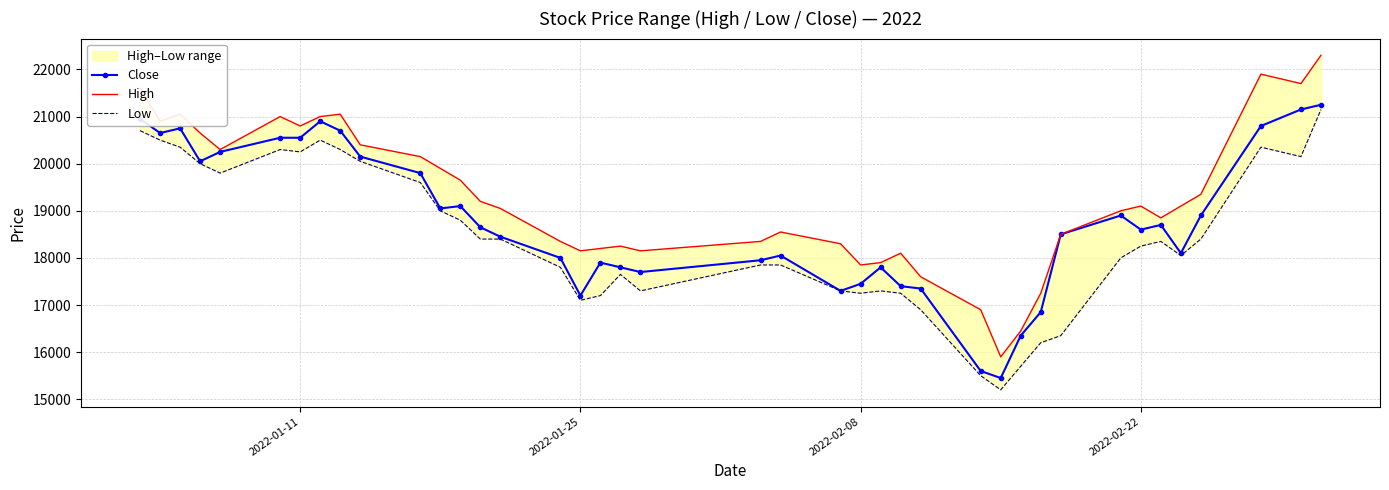

List the series in order of their peak value, highest first.

High, Close, Low